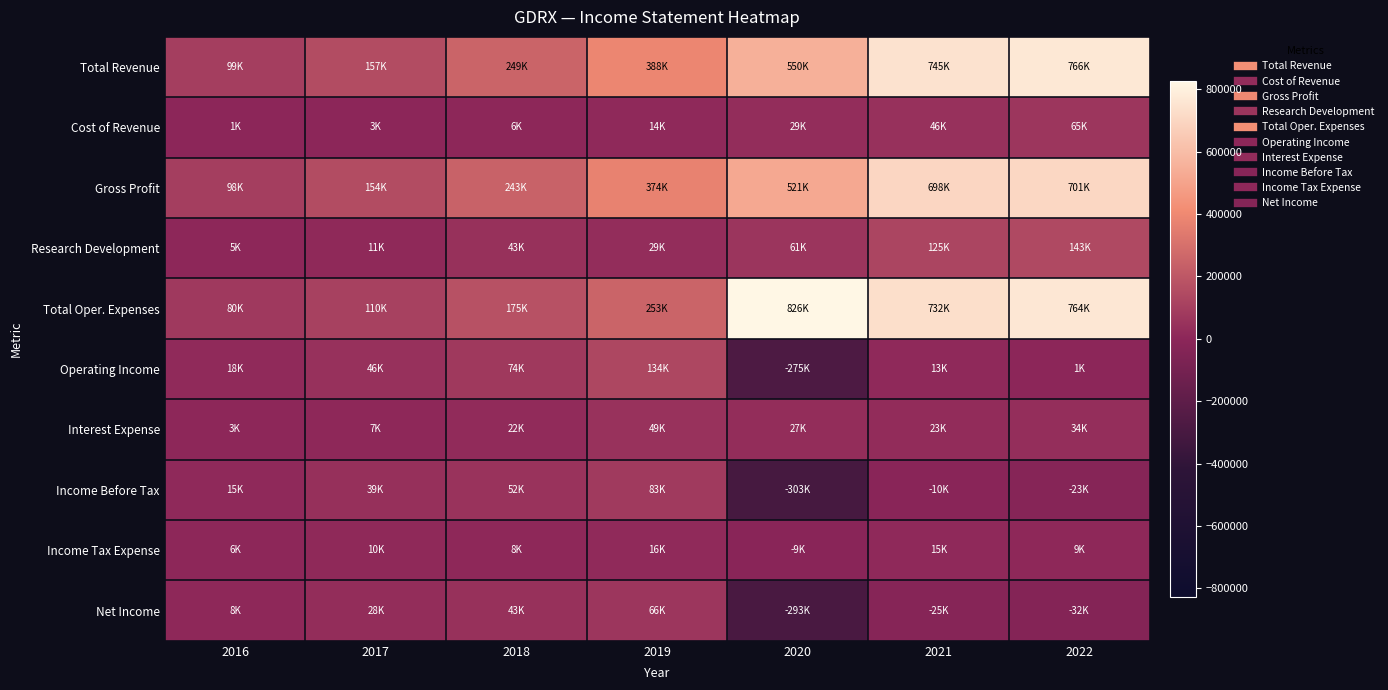

Between 2017 and 2021, which is larger?

2021